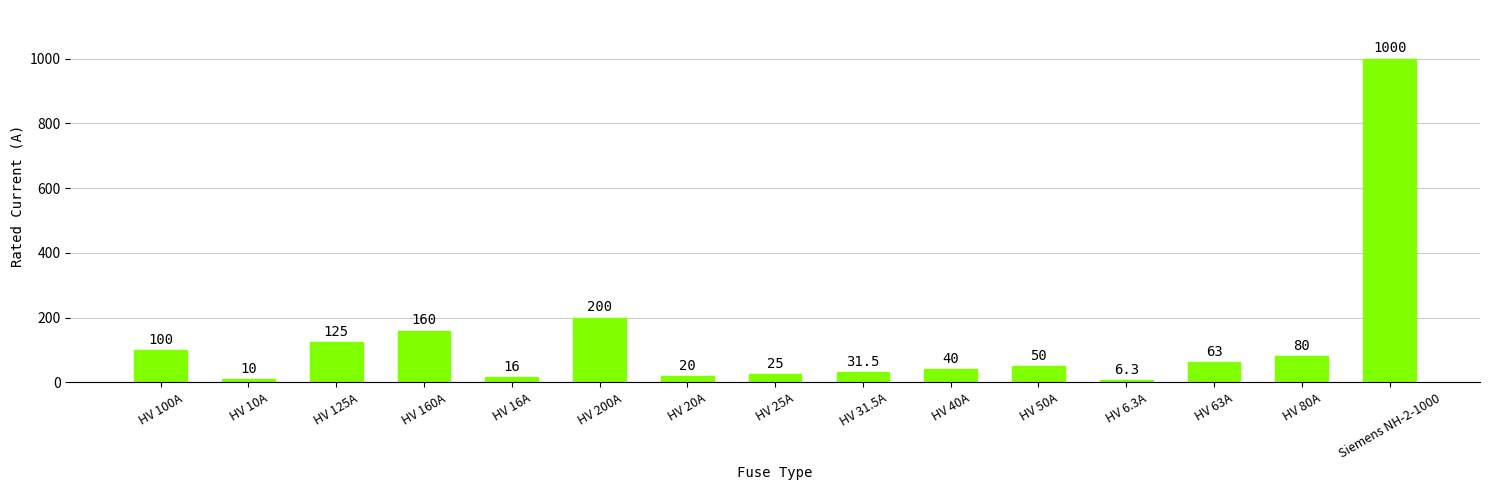

What is the smallest value displayed?

6.3